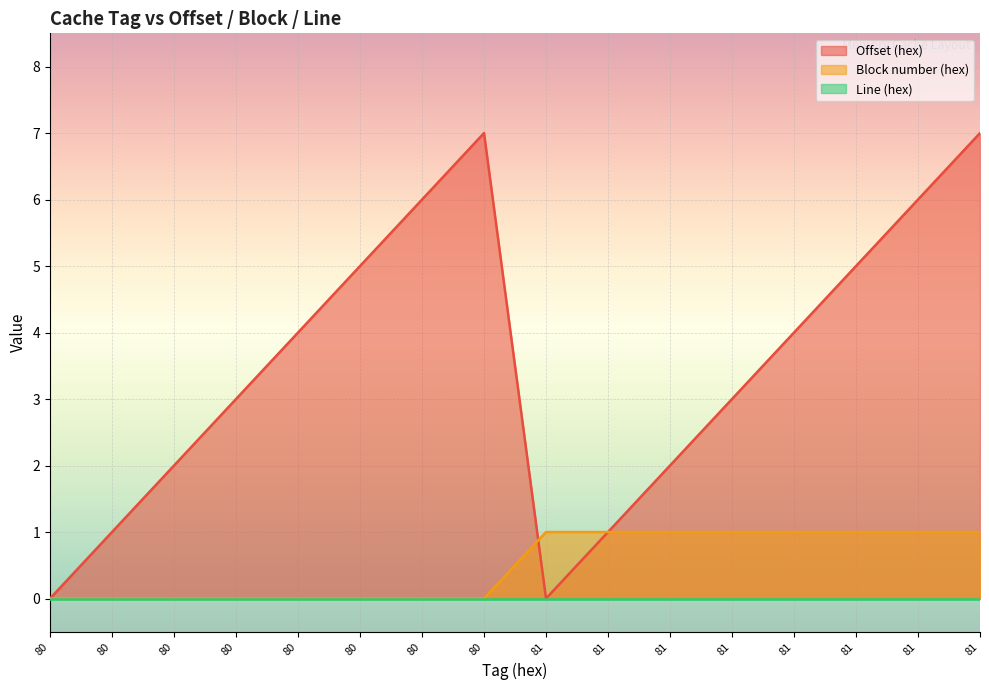

What is the sum of all Block number (hex) values?

8